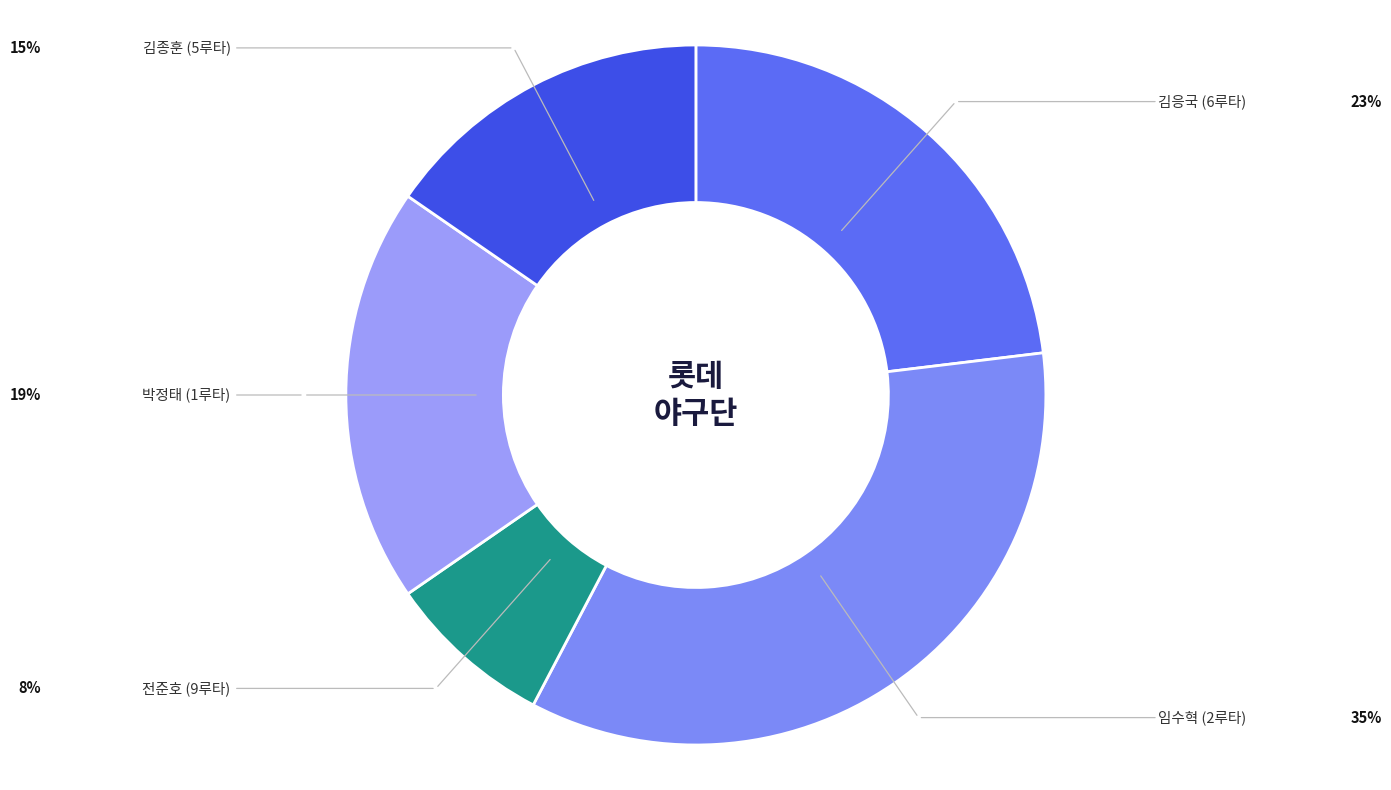

Does 김응국 account for over 50% of the chart?

No